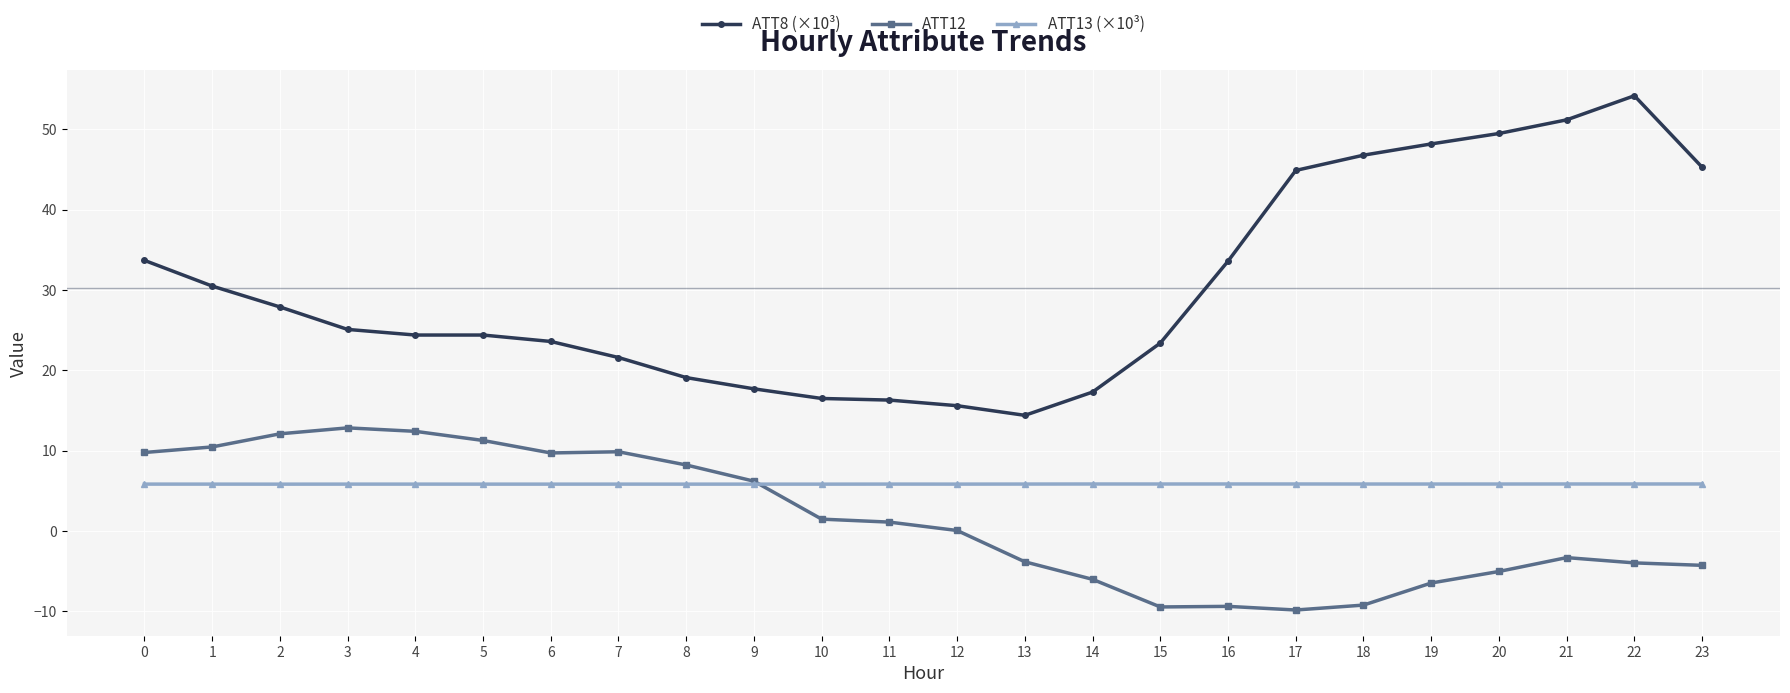

True or false: ATT13 (×10³) has more than 1 points higher than both neighbors.

True